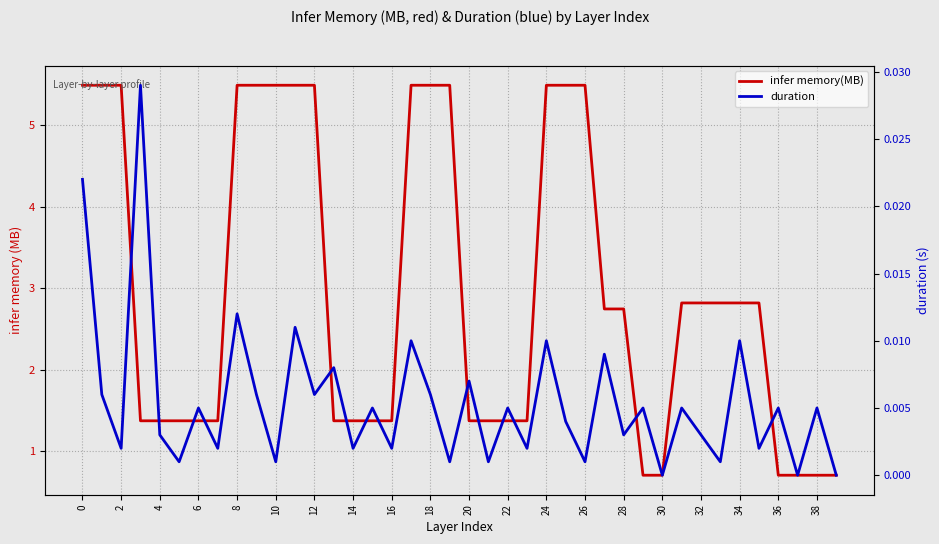

At which label does duration reach its minimum?

30